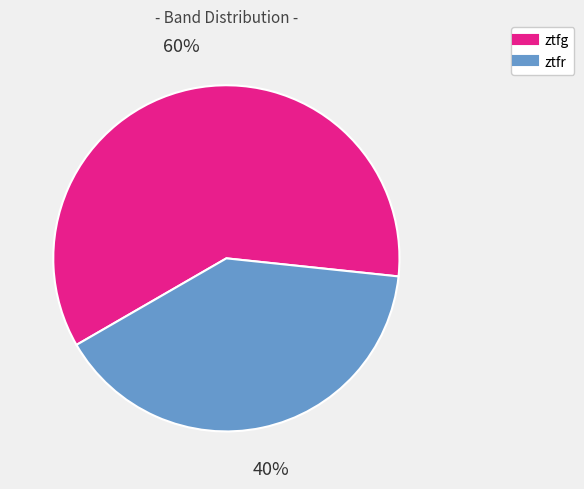

How many segments does this pie chart have?

2